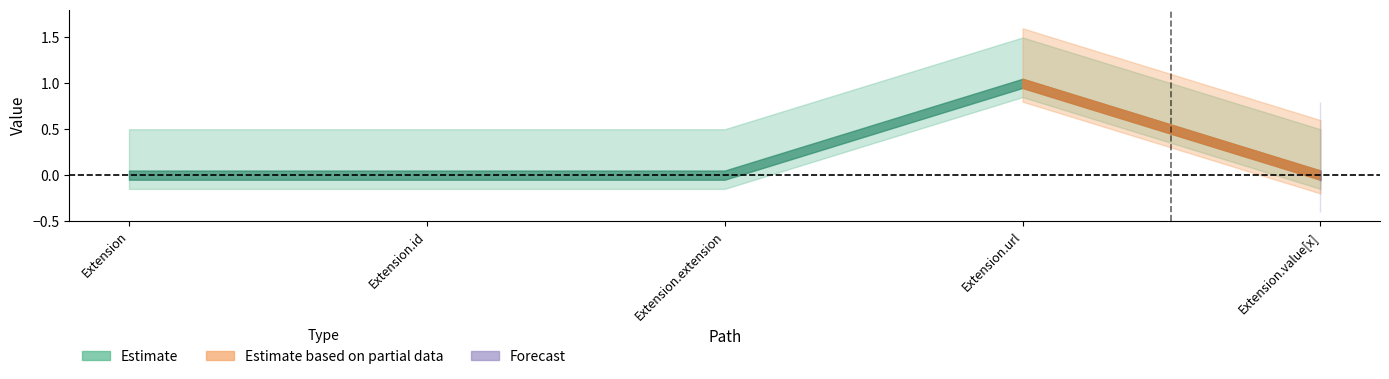

How many interior local peaks does the Min series have?

1